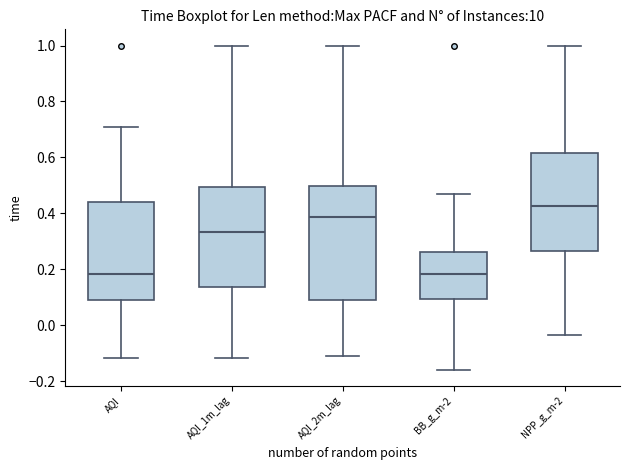

Reading left to right, read every box against the y-axis: the position of its median line, the range the box covers, and the ends of its whiskers. The values are not printed on the chart, so give them approximately, as read against the axis.

AQI: median 0.18, box 0.10 to 0.44, whiskers -0.12 to 0.70
AQI_1m_lag: median 0.34, box 0.14 to 0.50, whiskers -0.12 to 1.00
AQI_2m_lag: median 0.38, box 0.10 to 0.50, whiskers -0.12 to 1.00
BB_g_m-2: median 0.18, box 0.10 to 0.26, whiskers -0.16 to 0.46
NPP_g_m-2: median 0.42, box 0.26 to 0.62, whiskers -0.04 to 1.00